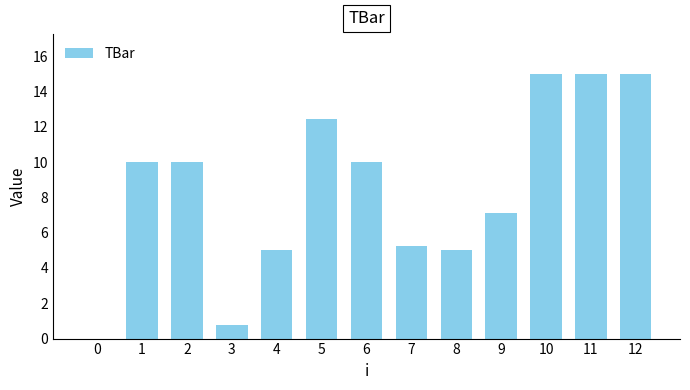

How many positive values are there?

12